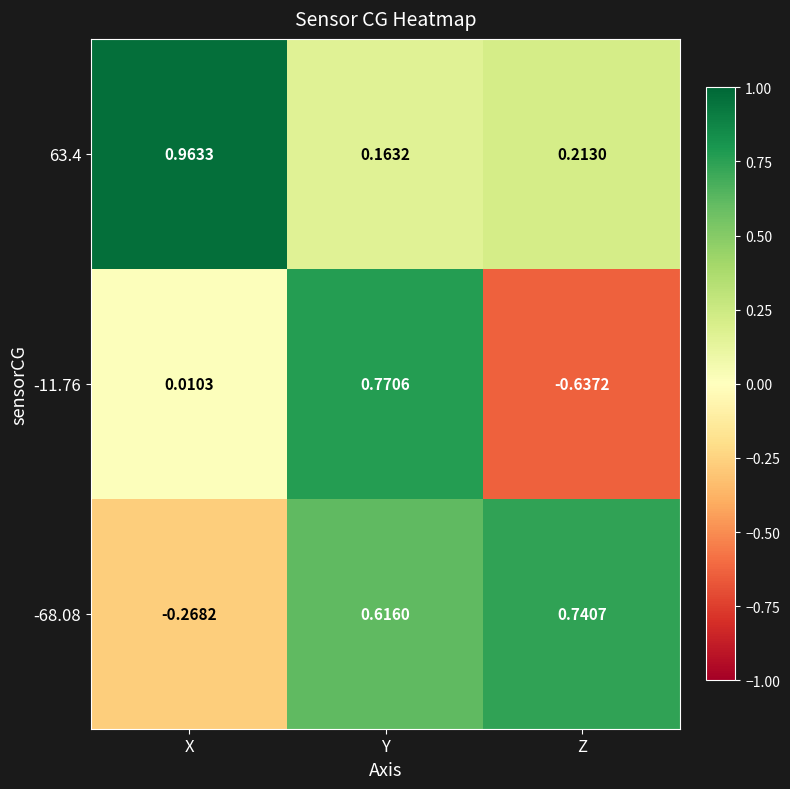

Is the value of 63.4 at X greater than the value of -11.76 at Z?

Yes